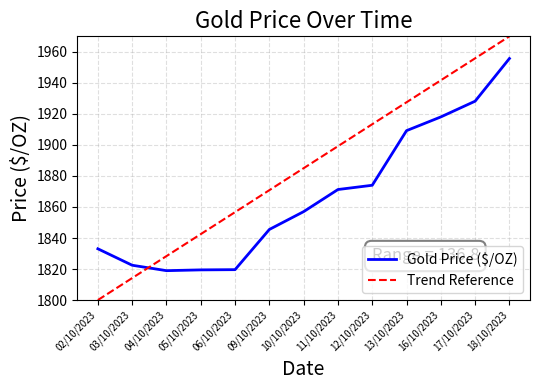

What are all the series names shown in the legend?

Gold Price ($/OZ), Trend Reference